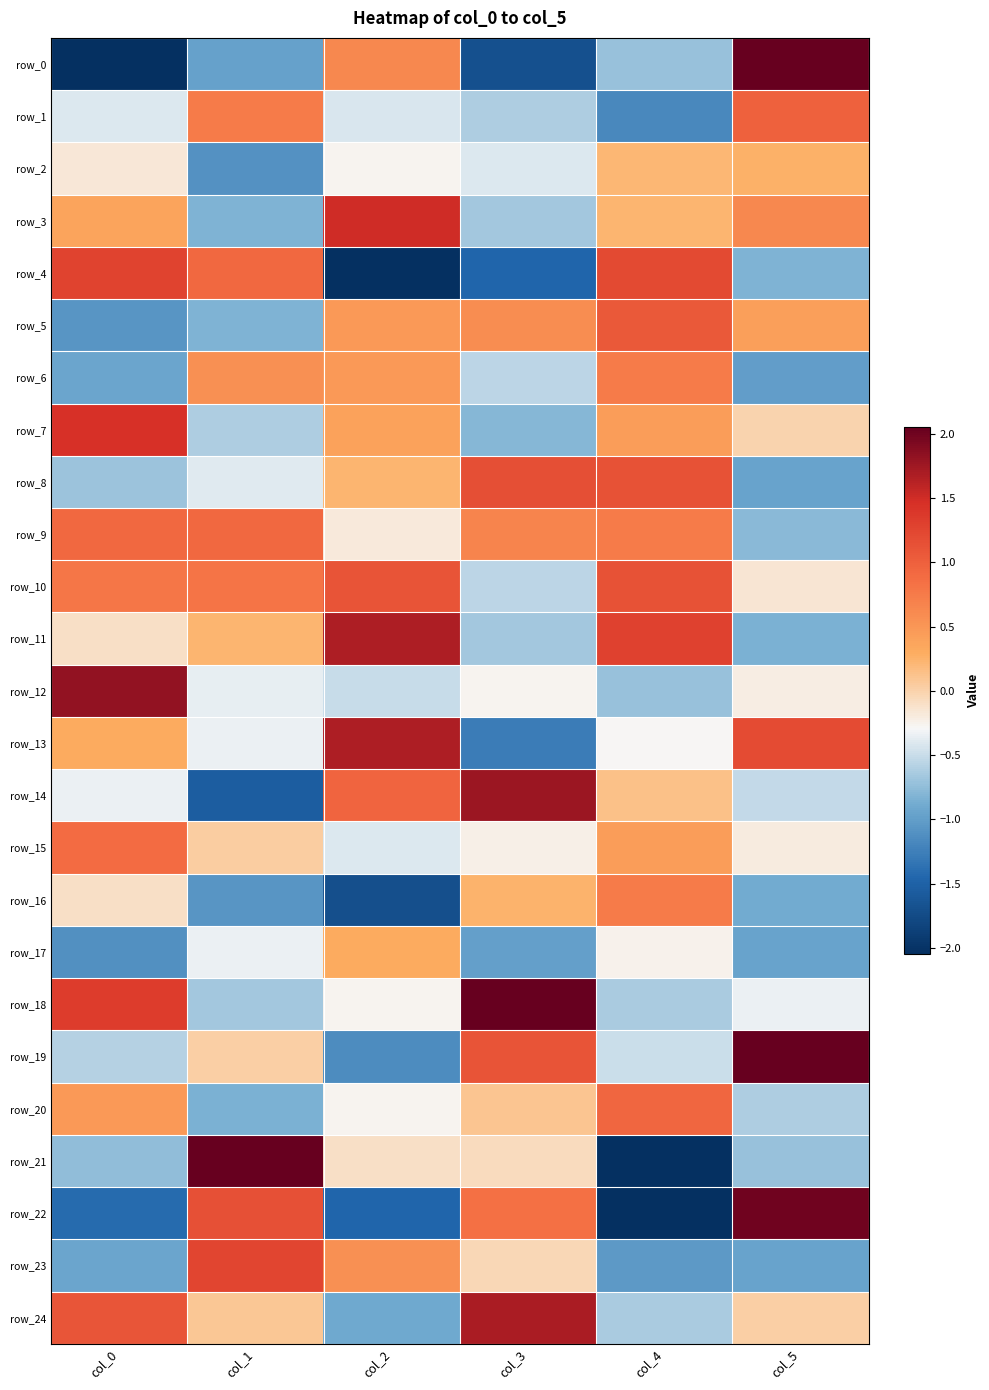

Reading right to left, list all the values displayed in this chart.

row_0: col_5=2.1	col_4=-0.7	col_3=-1.7	col_2=0.6	col_1=-1.0	col_0=-2.1
row_1: col_5=1.0	col_4=-1.2	col_3=-0.6	col_2=-0.4	col_1=0.7	col_0=-0.4
row_2: col_5=0.3	col_4=0.2	col_3=-0.4	col_2=-0.3	col_1=-1.1	col_0=-0.2
row_3: col_5=0.6	col_4=0.2	col_3=-0.7	col_2=1.5	col_1=-0.8	col_0=0.4
row_4: col_5=-0.8	col_4=1.2	col_3=-1.5	col_2=-2.4	col_1=0.9	col_0=1.3
row_5: col_5=0.4	col_4=1.1	col_3=0.6	col_2=0.5	col_1=-0.8	col_0=-1.1
row_6: col_5=-1.0	col_4=0.8	col_3=-0.6	col_2=0.5	col_1=0.5	col_0=-0.9
row_7: col_5=-0.0	col_4=0.4	col_3=-0.8	col_2=0.4	col_1=-0.6	col_0=1.5
row_8: col_5=-1.0	col_4=1.1	col_3=1.2	col_2=0.2	col_1=-0.4	col_0=-0.7
row_9: col_5=-0.8	col_4=0.8	col_3=0.7	col_2=-0.2	col_1=0.9	col_0=0.9
row_10: col_5=-0.2	col_4=1.1	col_3=-0.6	col_2=1.1	col_1=0.8	col_0=0.8
row_11: col_5=-0.8	col_4=1.3	col_3=-0.7	col_2=1.7	col_1=0.2	col_0=-0.1
row_12: col_5=-0.2	col_4=-0.7	col_3=-0.3	col_2=-0.5	col_1=-0.4	col_0=1.8
row_13: col_5=1.2	col_4=-0.3	col_3=-1.3	col_2=1.7	col_1=-0.3	col_0=0.3
row_14: col_5=-0.5	col_4=0.1	col_3=1.8	col_2=1.0	col_1=-1.6	col_0=-0.3
row_15: col_5=-0.2	col_4=0.4	col_3=-0.2	col_2=-0.4	col_1=0.0	col_0=0.9
row_16: col_5=-0.9	col_4=0.8	col_3=0.2	col_2=-1.7	col_1=-1.1	col_0=-0.1
row_17: col_5=-1.0	col_4=-0.3	col_3=-1.0	col_2=0.3	col_1=-0.3	col_0=-1.1
row_18: col_5=-0.3	col_4=-0.6	col_3=2.1	col_2=-0.3	col_1=-0.7	col_0=1.3
row_19: col_5=2.3	col_4=-0.5	col_3=1.1	col_2=-1.1	col_1=0.0	col_0=-0.6
row_20: col_5=-0.6	col_4=0.9	col_3=0.1	col_2=-0.3	col_1=-0.8	col_0=0.5
row_21: col_5=-0.7	col_4=-2.1	col_3=-0.1	col_2=-0.1	col_1=3.1	col_0=-0.7
row_22: col_5=2.0	col_4=-2.4	col_3=0.8	col_2=-1.5	col_1=1.1	col_0=-1.4
row_23: col_5=-1.0	col_4=-1.0	col_3=-0.0	col_2=0.5	col_1=1.3	col_0=-0.9
row_24: col_5=0.0	col_4=-0.6	col_3=1.7	col_2=-0.9	col_1=0.1	col_0=1.1